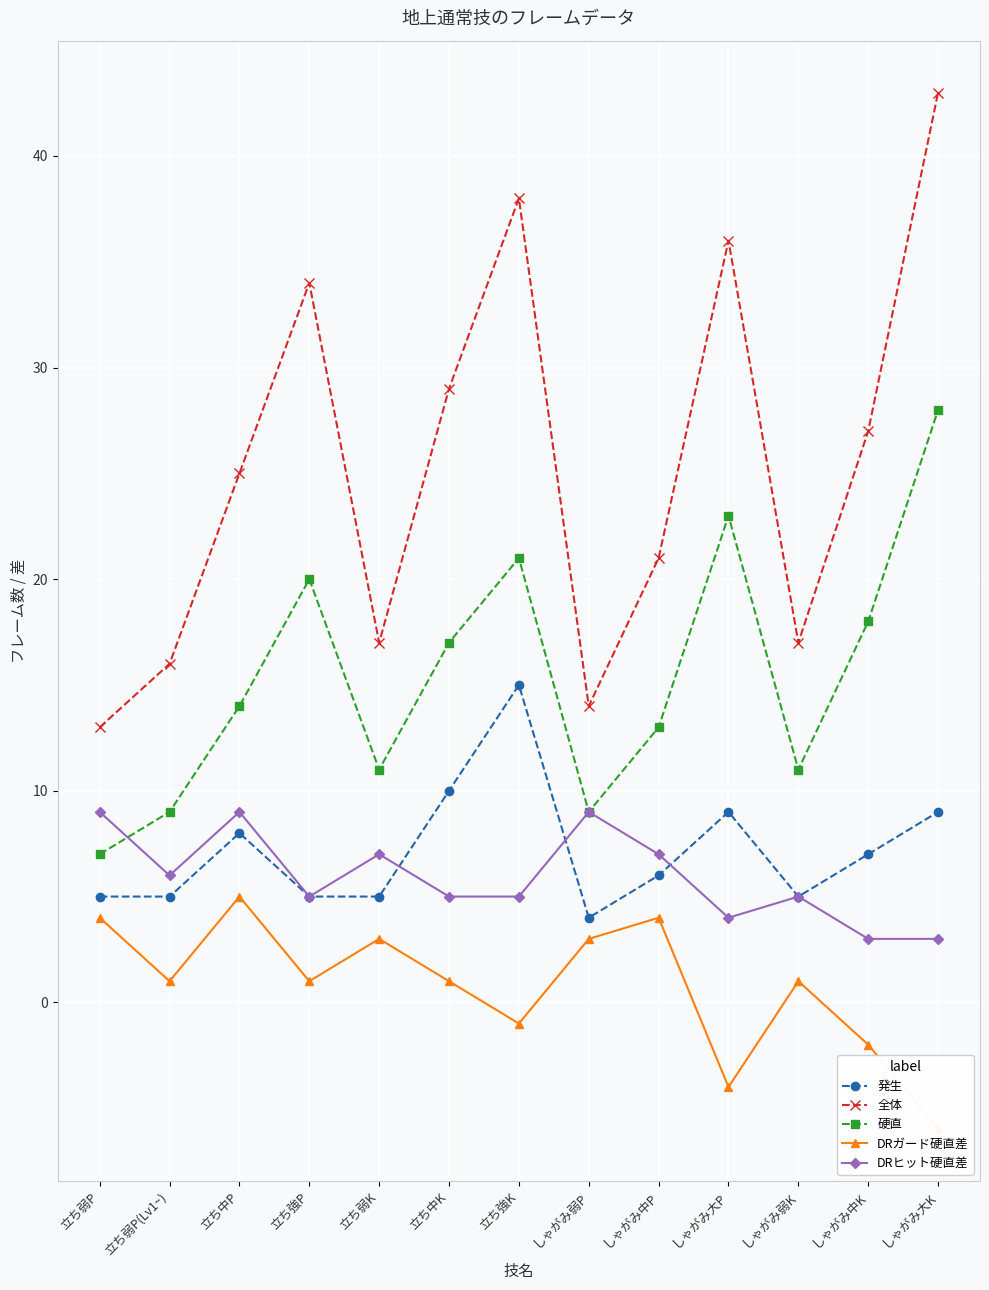

What is the label of the 3rd point from the left?

立ち中P